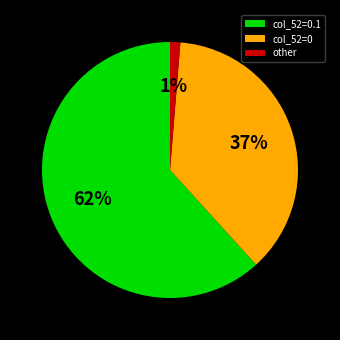

Which has a higher value, col_52=0 or other?

col_52=0